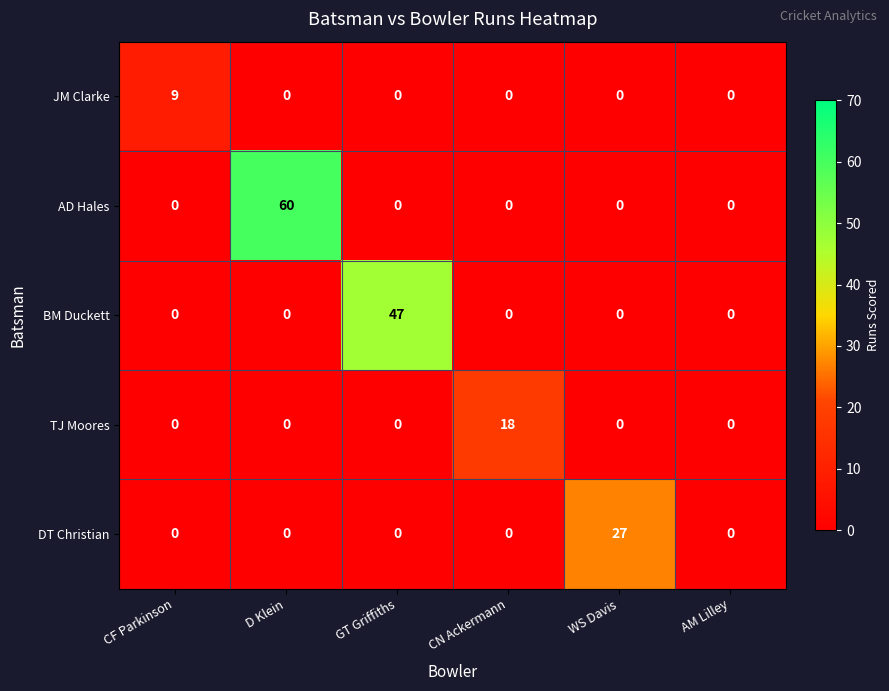

List the series in order of their overall mean, lowest first.

JM Clarke, TJ Moores, DT Christian, BM Duckett, AD Hales